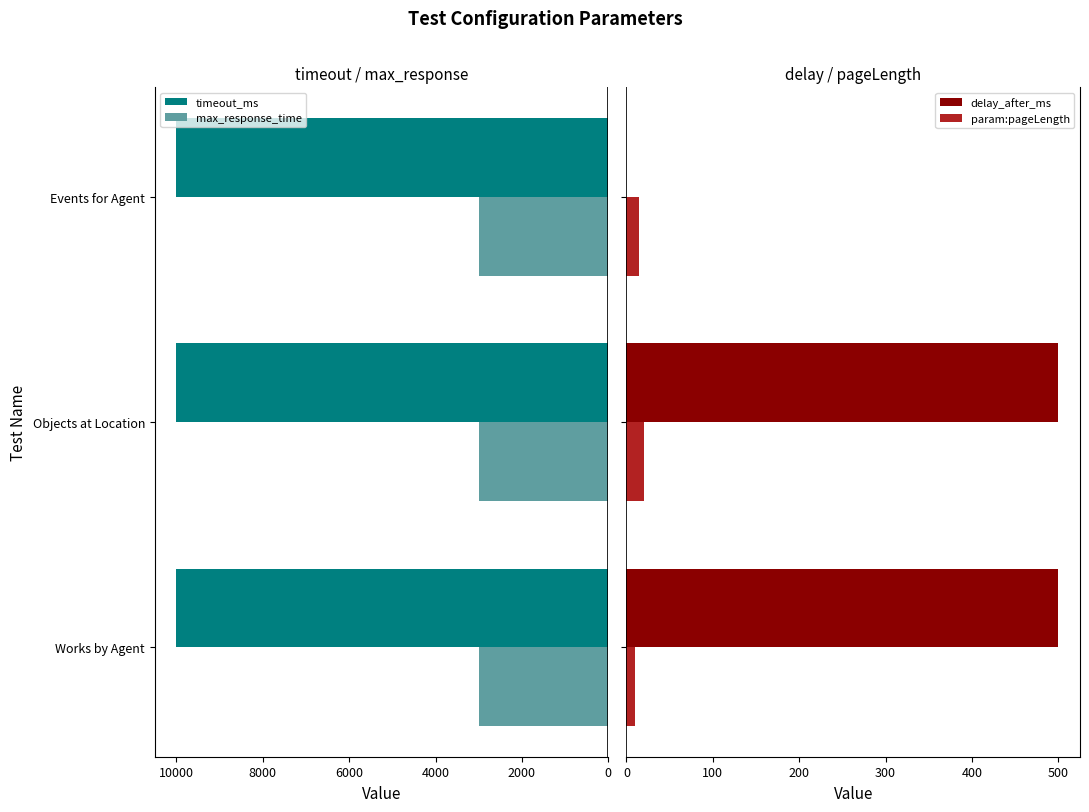

What is the maximum value for timeout_ms?

10000